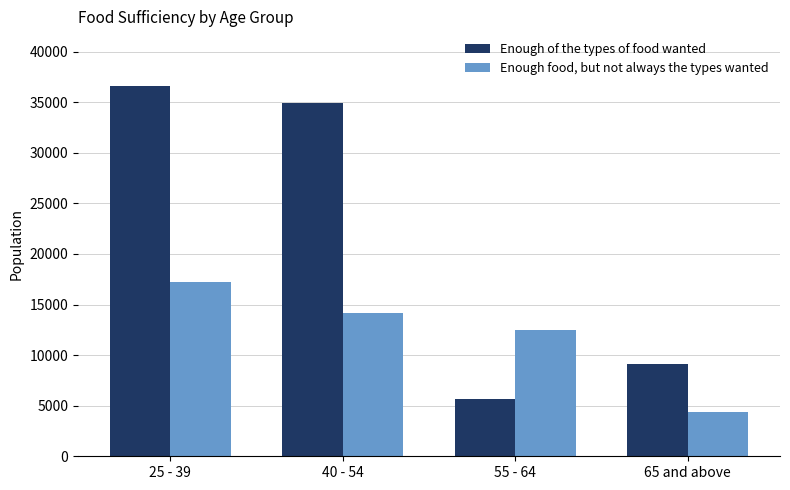

What is the label of the 4th bar from the left?

65 and above